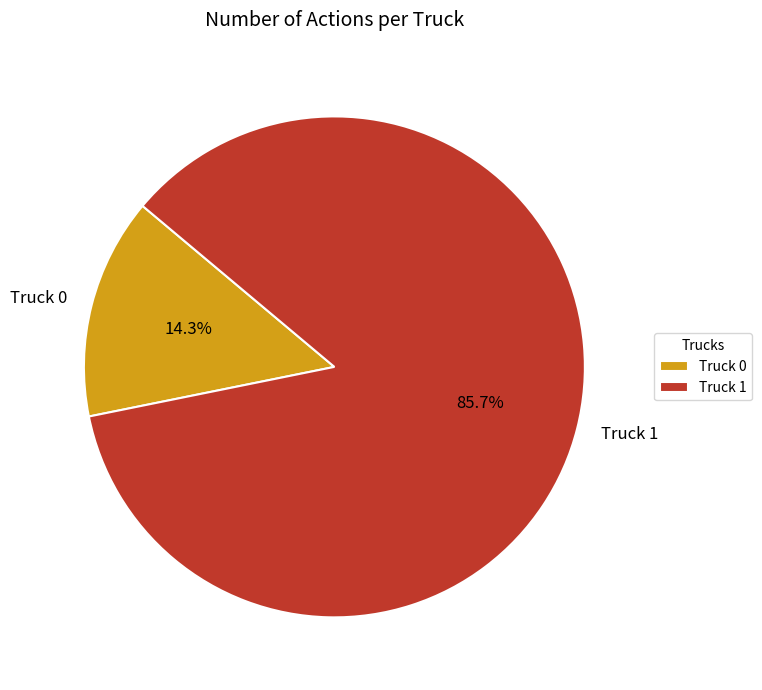

To the nearest percent, what portion does Truck 1 represent?

86%